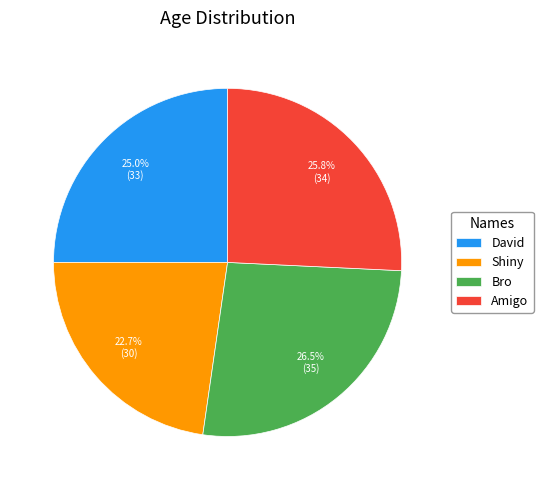

What is the smallest slice in the pie chart?

Shiny